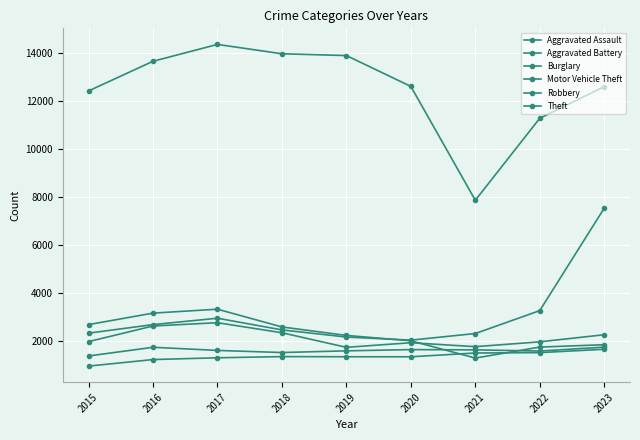

How many lines are shown in the chart?

6